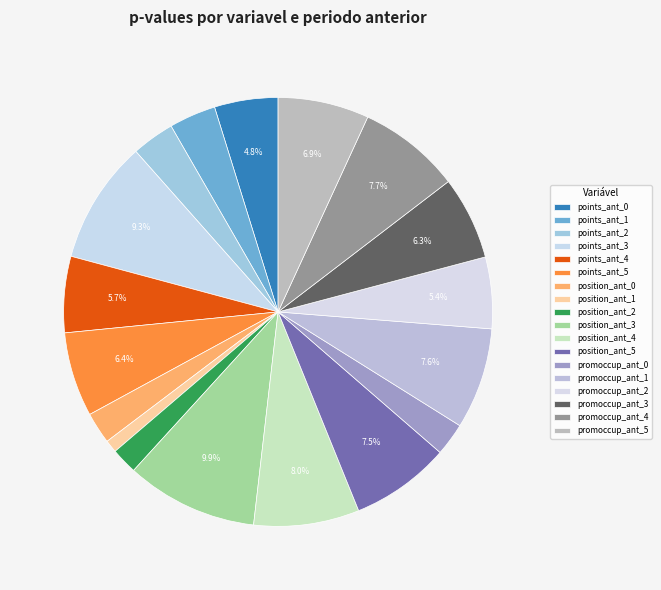

Is position_ant_5 the majority of the pie?

No